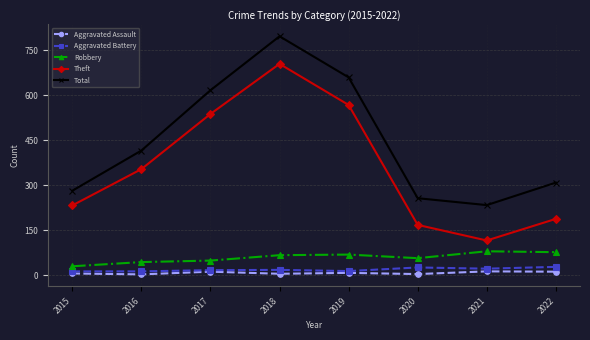

True or false: Total and Aggravated Assault cross at least once.

False